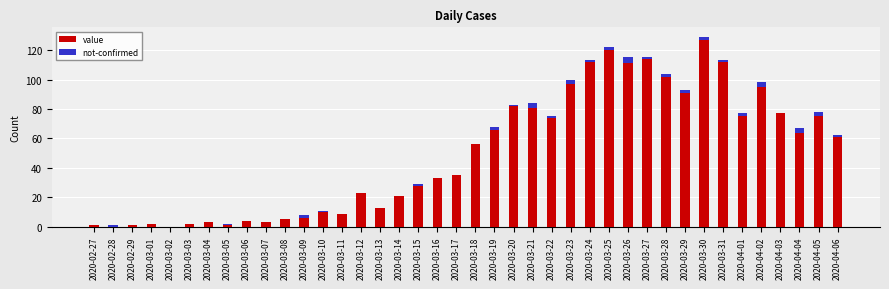

Is it true that value equals 112 at 2020-03-31?

True